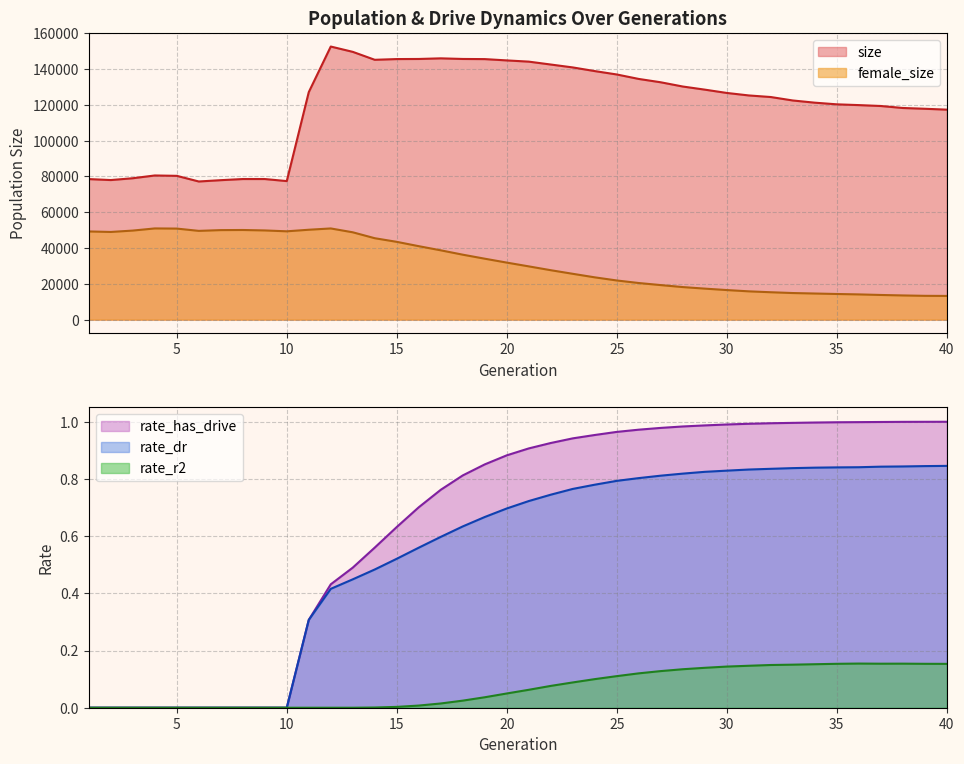

List the series in order of their peak value, lowest first.

rate_r2, rate_dr, rate_has_drive, female_size, size